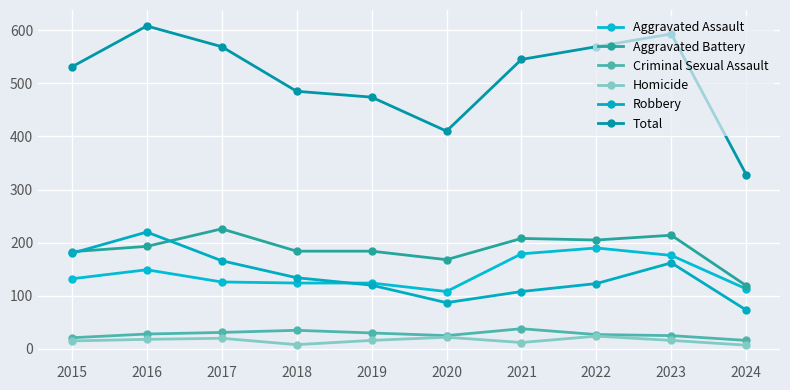

What is the sum of all Total values?

5112